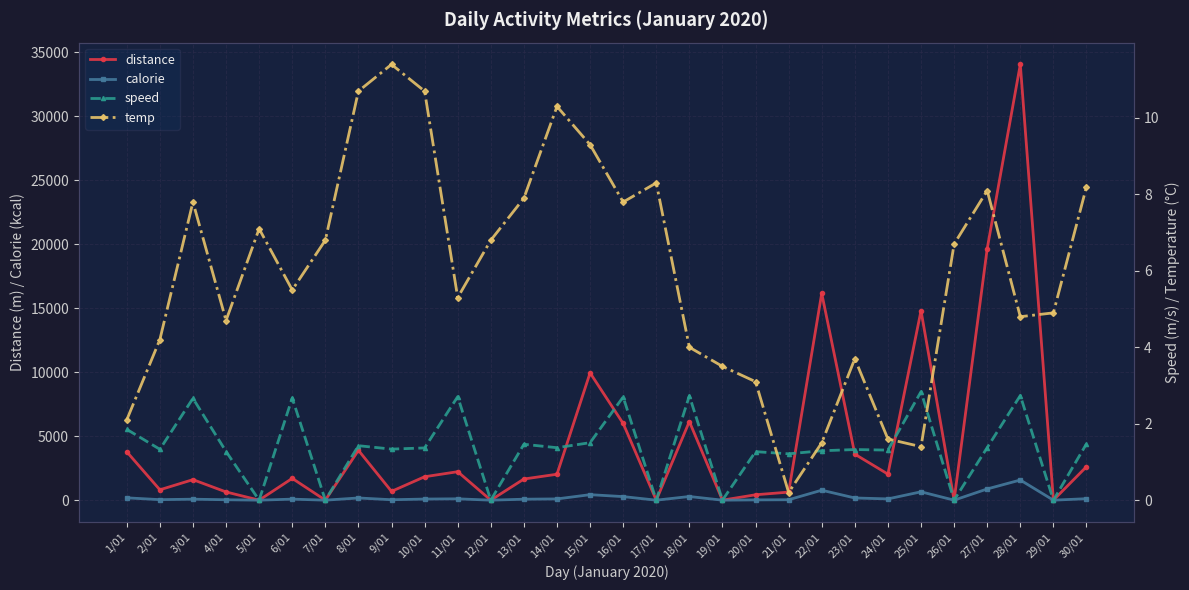

How many series are shown in this chart?

4